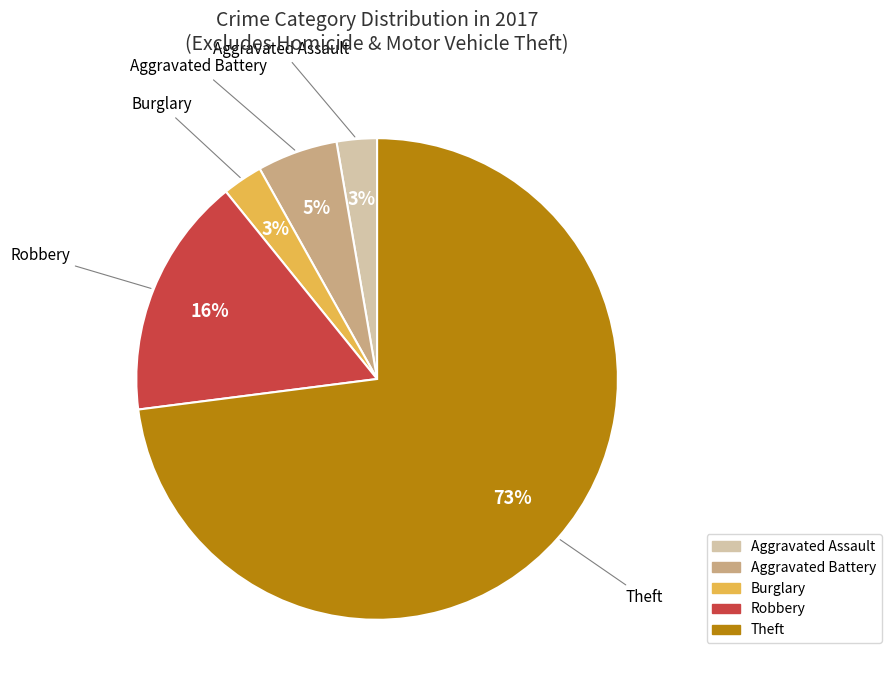

Does Theft represent more than half of the total?

Yes